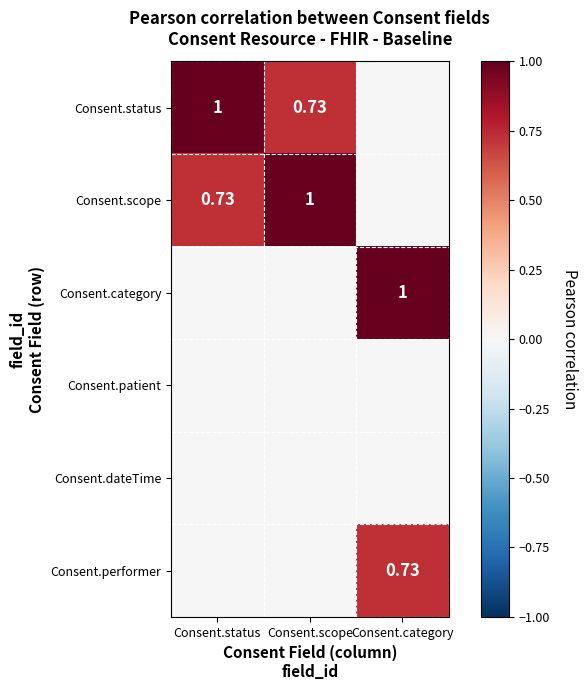

What is the difference between the highest and lowest values at Consent.category?

1.0